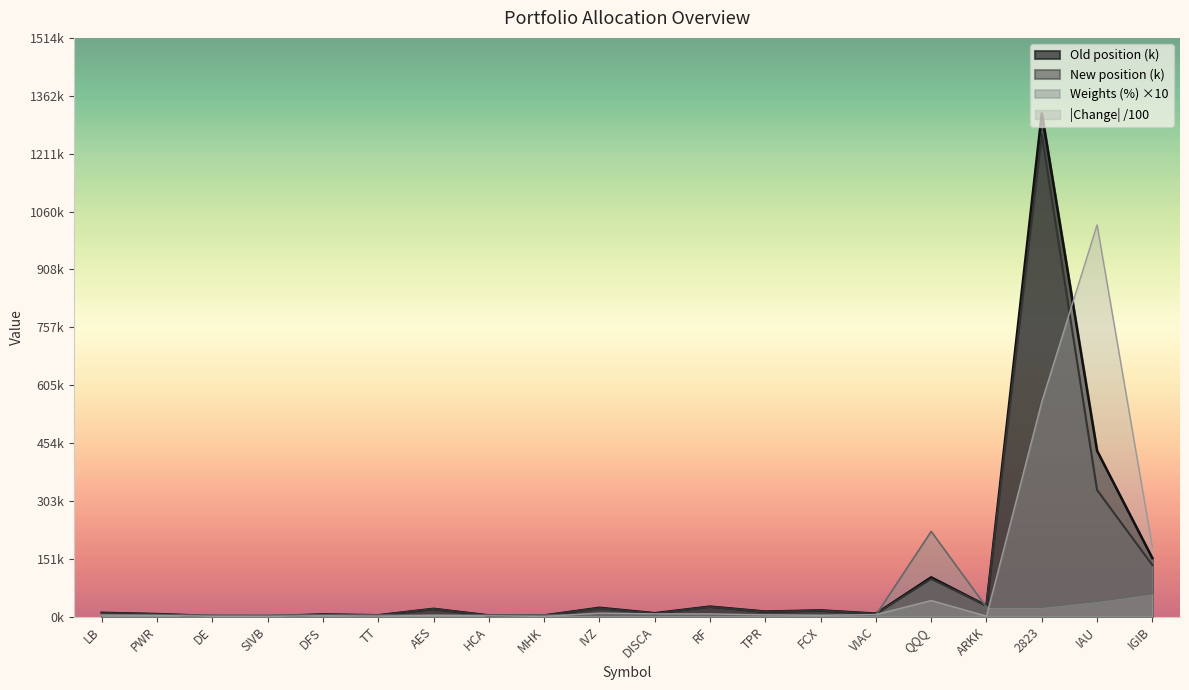

Where is the first local minimum for Old position?

SIVB